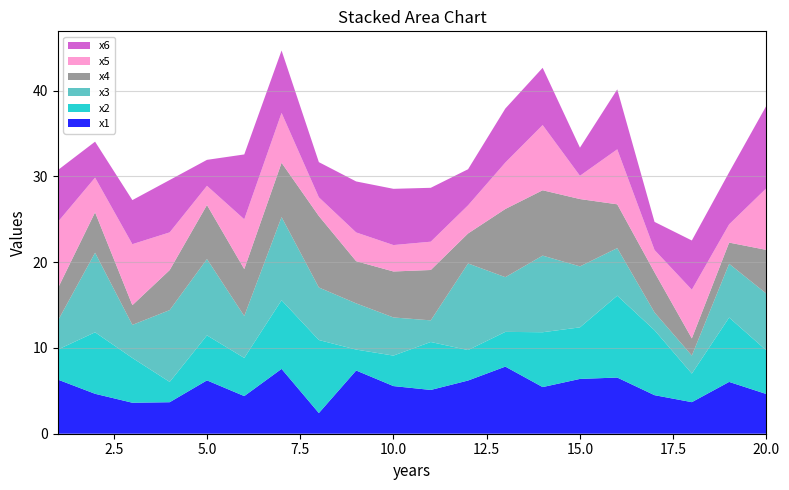

Reading left to right, list all the values displayed in this chart.

x1: 6.3	4.7	3.6	3.7	6.2	4.4	7.6	2.4	7.4	5.6	5.1	6.2	7.8	5.4	6.4	6.5	4.5	3.7	6.0	4.6
x2: 3.5	7.2	5.2	2.4	5.2	4.4	8.0	8.5	2.4	3.6	5.6	3.6	4.1	6.4	6.0	9.5	7.6	3.3	7.5	5.1
x3: 3.4	9.3	3.9	8.4	8.9	4.9	9.7	6.1	5.4	4.4	2.5	10.1	6.4	8.9	7.1	5.5	2.1	2.1	6.3	6.6
x4: 3.8	4.7	2.3	4.7	6.3	5.5	6.3	8.3	4.9	5.4	5.9	3.5	7.9	7.6	7.8	5.1	4.7	2.0	2.5	5.1
x5: 7.7	4.0	7.1	4.4	2.2	5.8	5.8	2.2	3.4	3.1	3.3	3.3	5.4	7.6	2.7	6.4	2.6	5.7	2.1	7.2
x6: 6.0	4.2	5.1	6.1	3.0	7.6	7.3	4.1	5.9	6.6	6.3	4.2	6.3	6.7	3.3	7.0	3.3	5.7	6.1	9.6